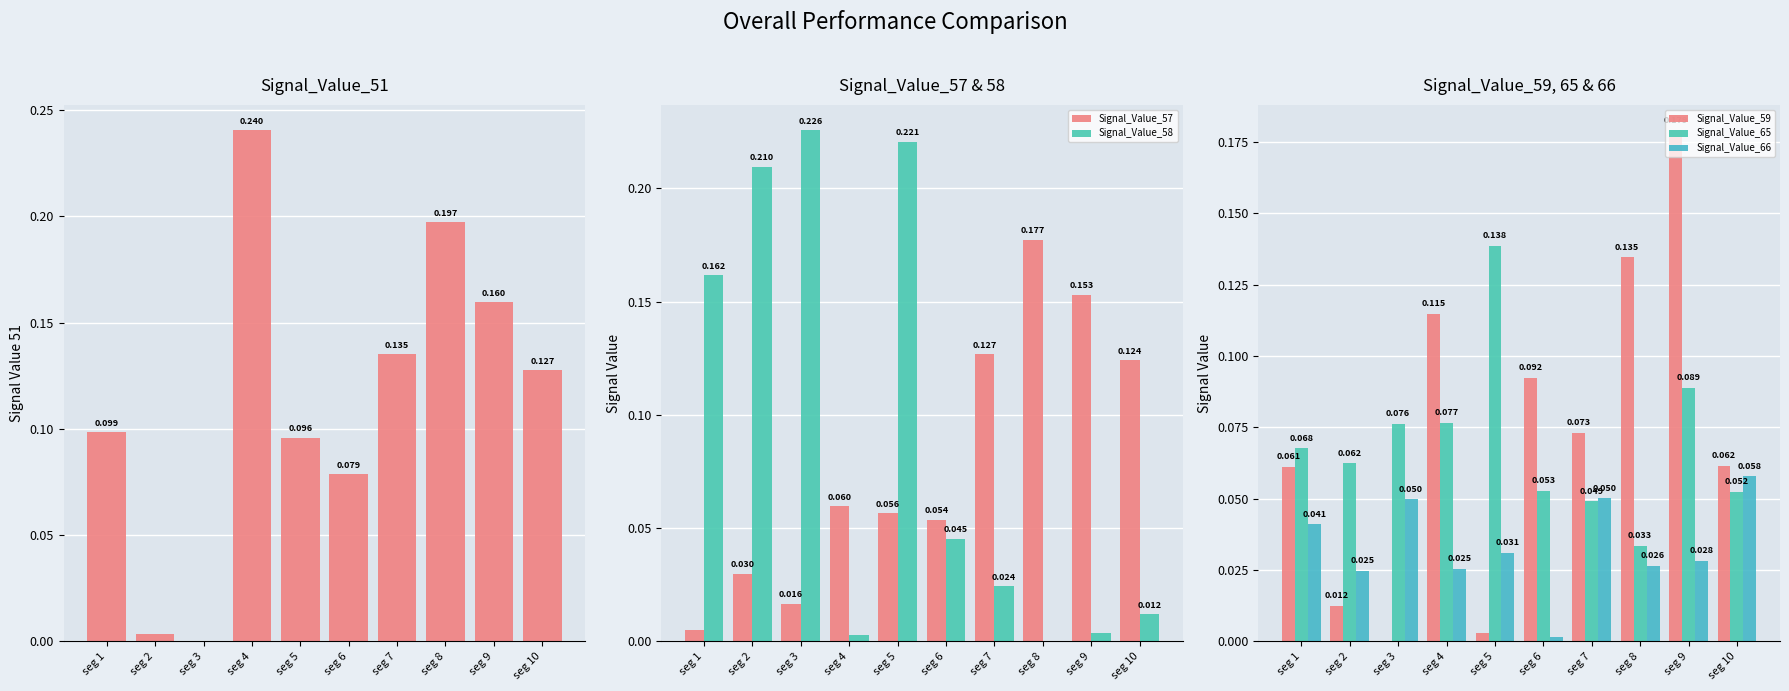

At which label does Signal_Value_66 reach its minimum?

seg 6